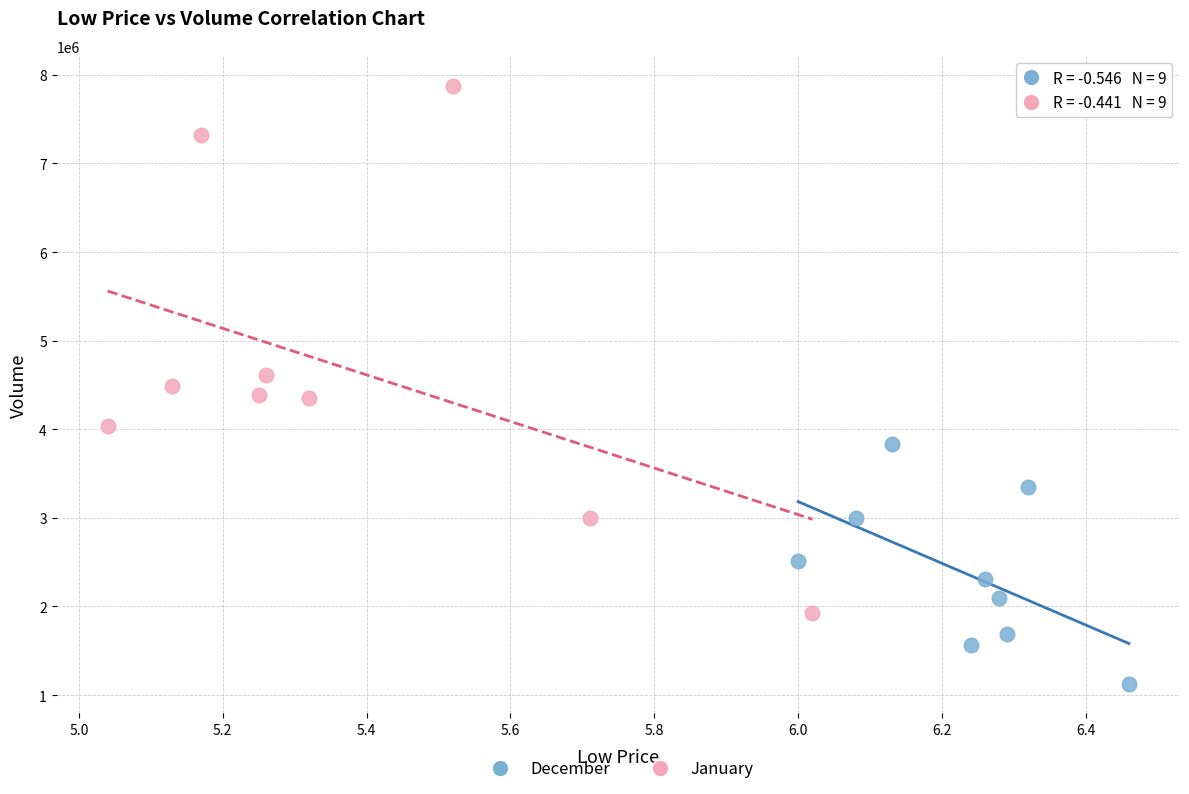

Which series contains the lowest Y value?

December